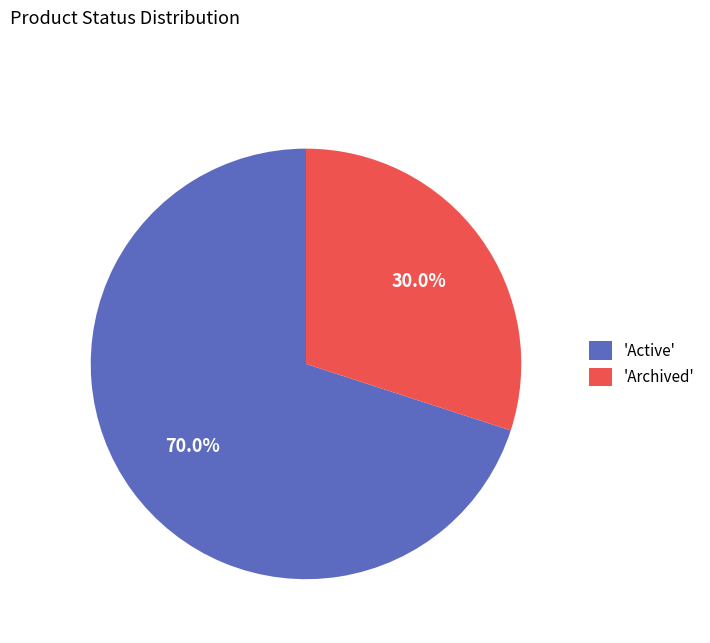

Does any single category account for the majority?

Yes